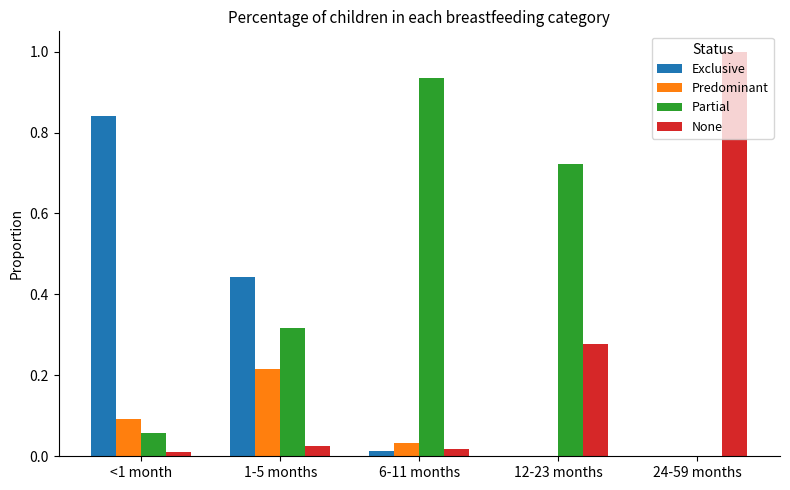

Is it true that Exclusive equals 0.0 at 12-23 months?

True